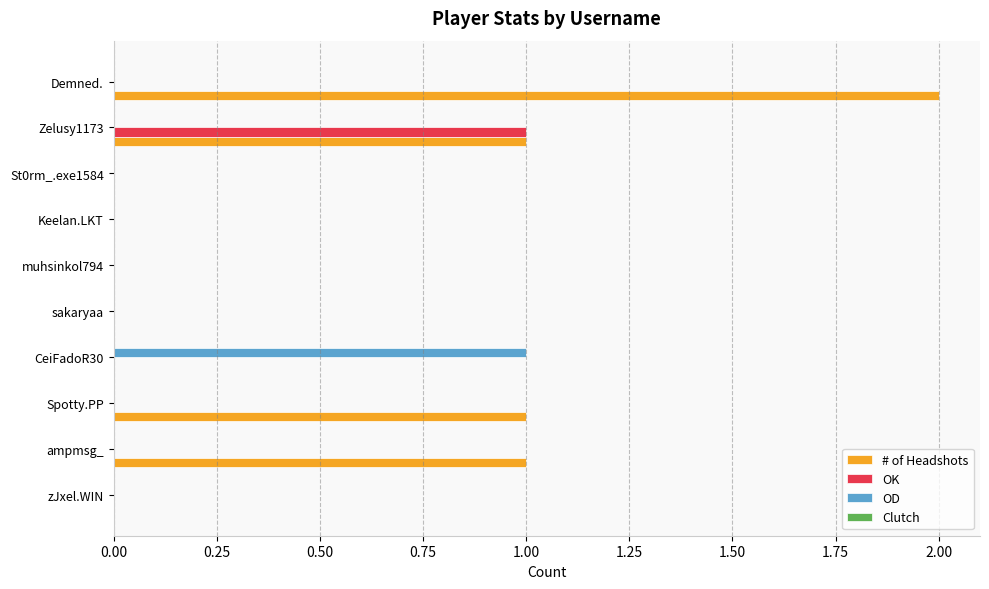

Which series has the largest total across all categories?

# of Headshots